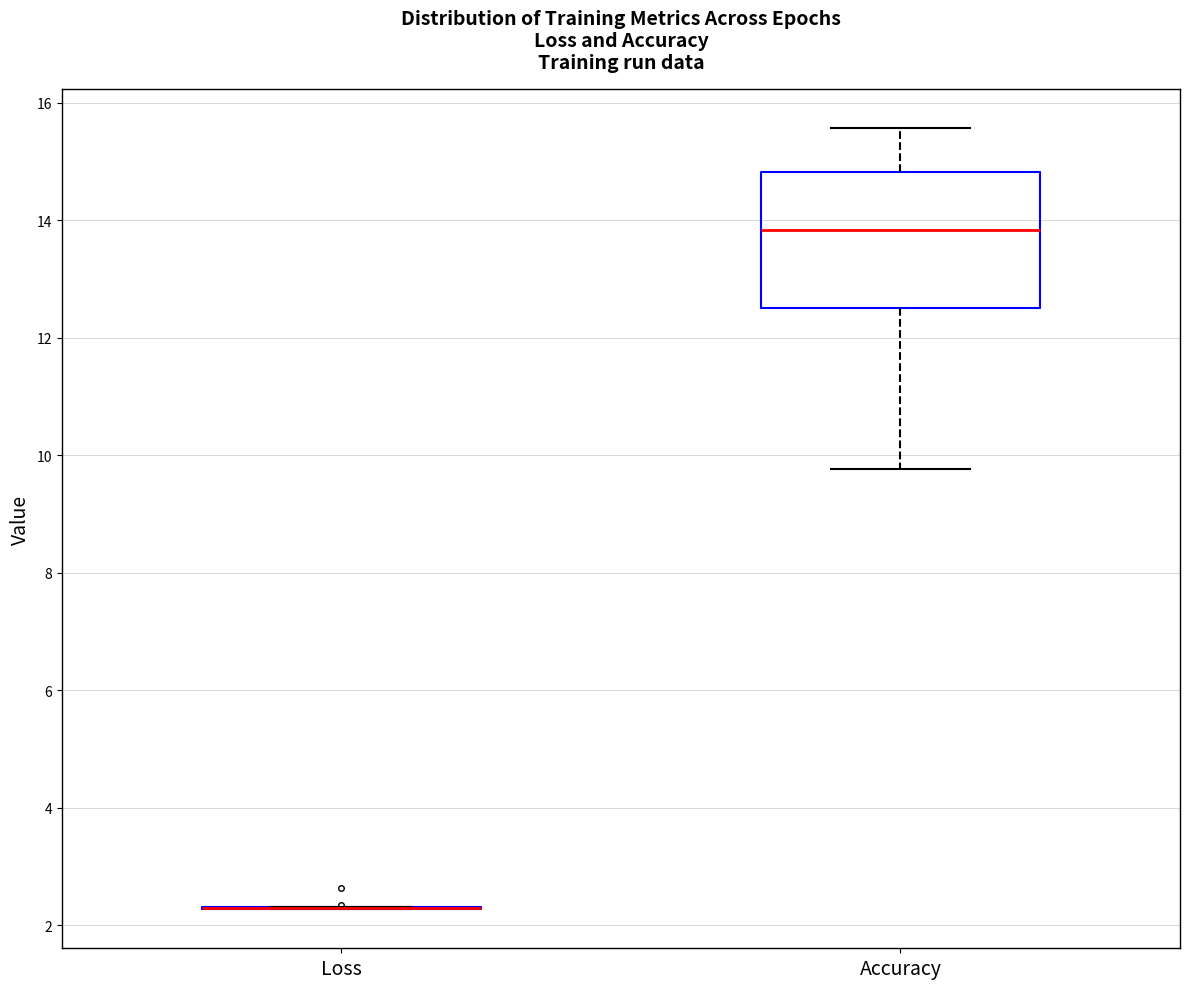

Reading left to right, transcribe this box plot: for each box, give where its median line is, the range the box spans, and where its two whiskers end, as read against the y-axis. The values are not printed on the chart, so give them approximately, as read against the axis.

Loss: box collapsed to a line at 2.2, whiskers 2.2 to 2.4
Accuracy: median 13.8, box 12.6 to 14.8, whiskers 9.8 to 15.6